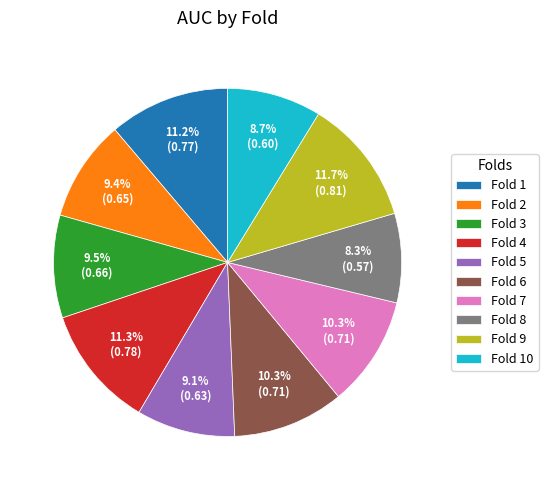

Does any single category account for the majority?

No